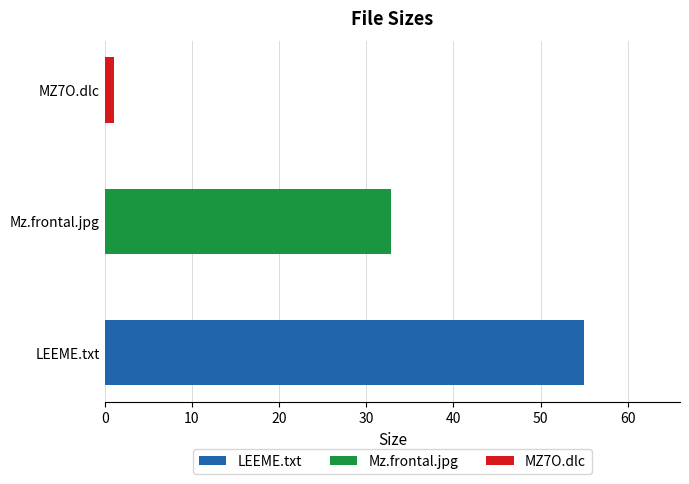

How many bars are there in total?

3